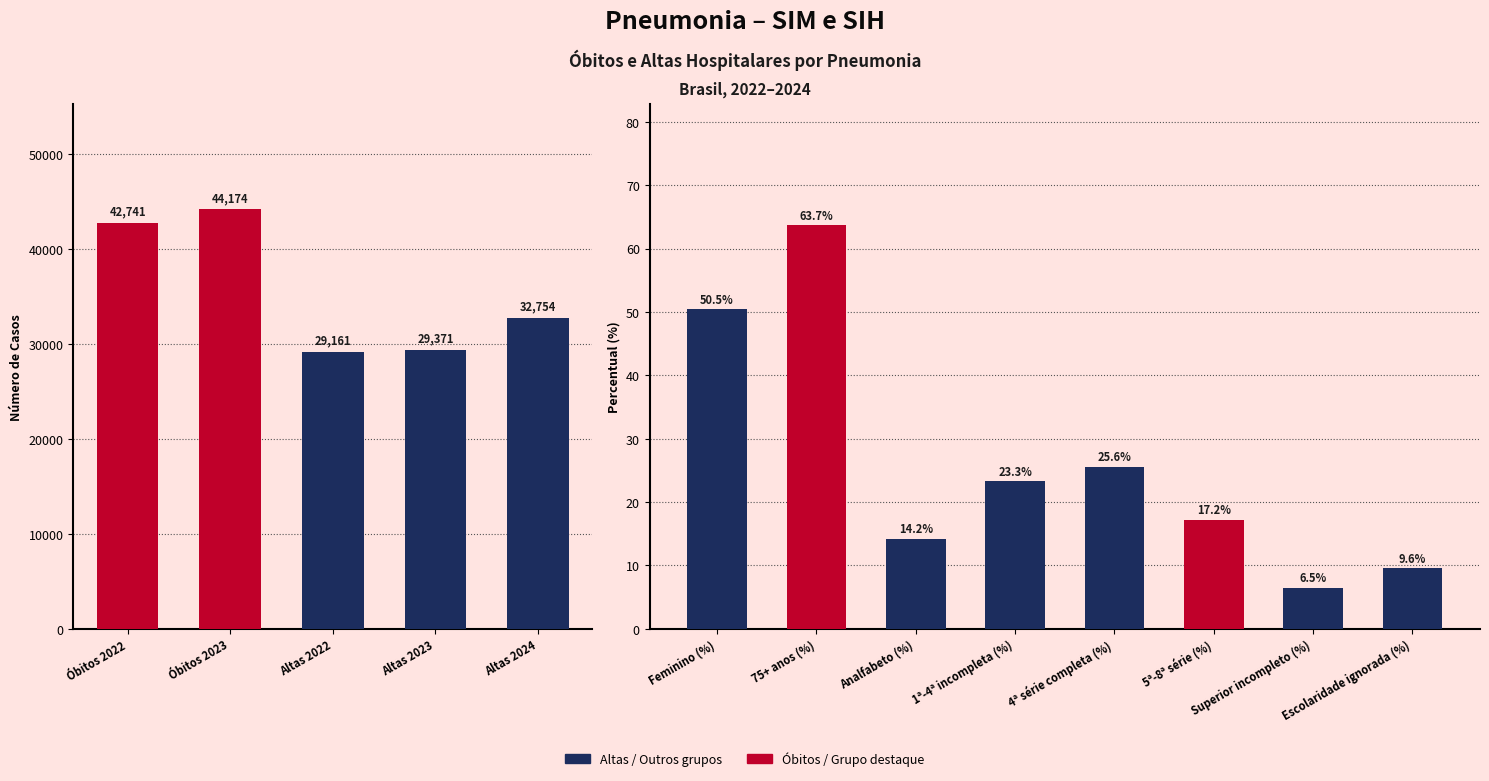

What is the label of the 7th bar from the left?

75+ anos (%)